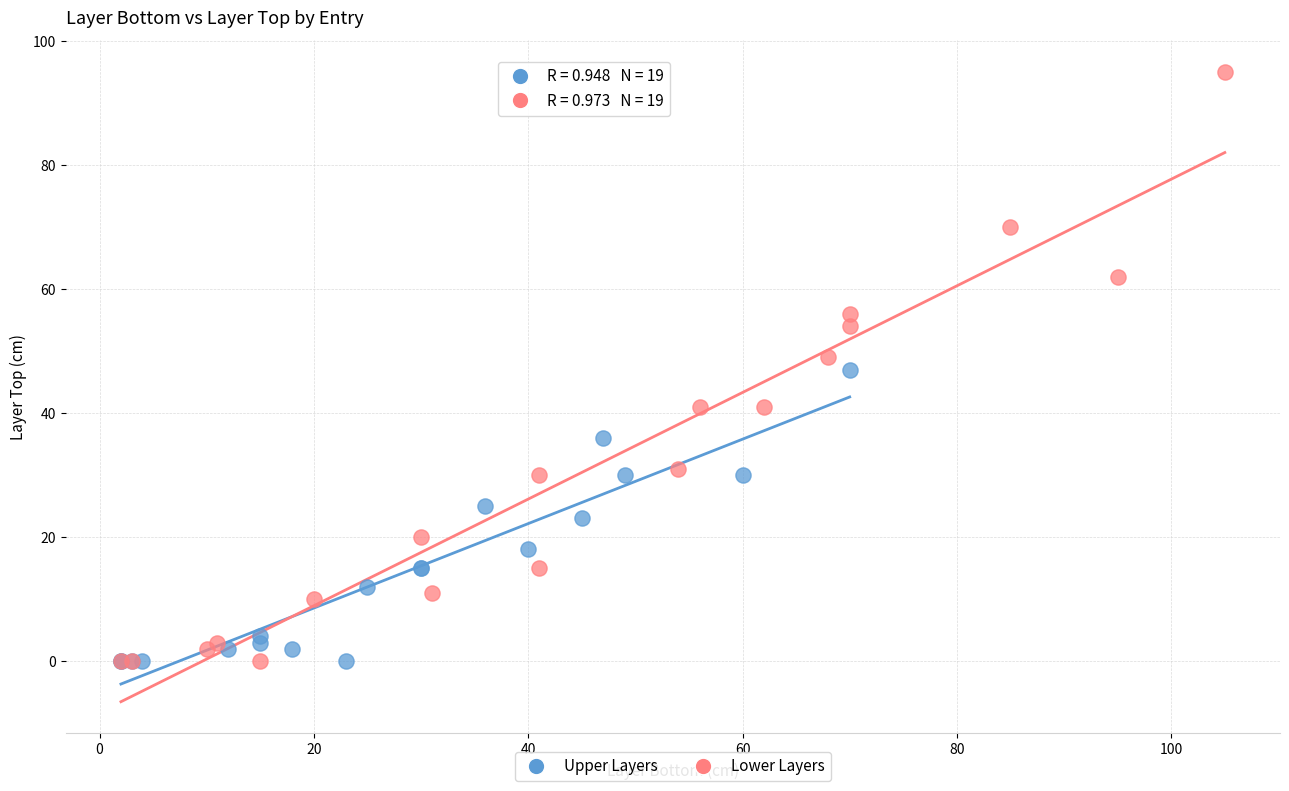

Which series has the widest spread of Y values?

Lower Layers